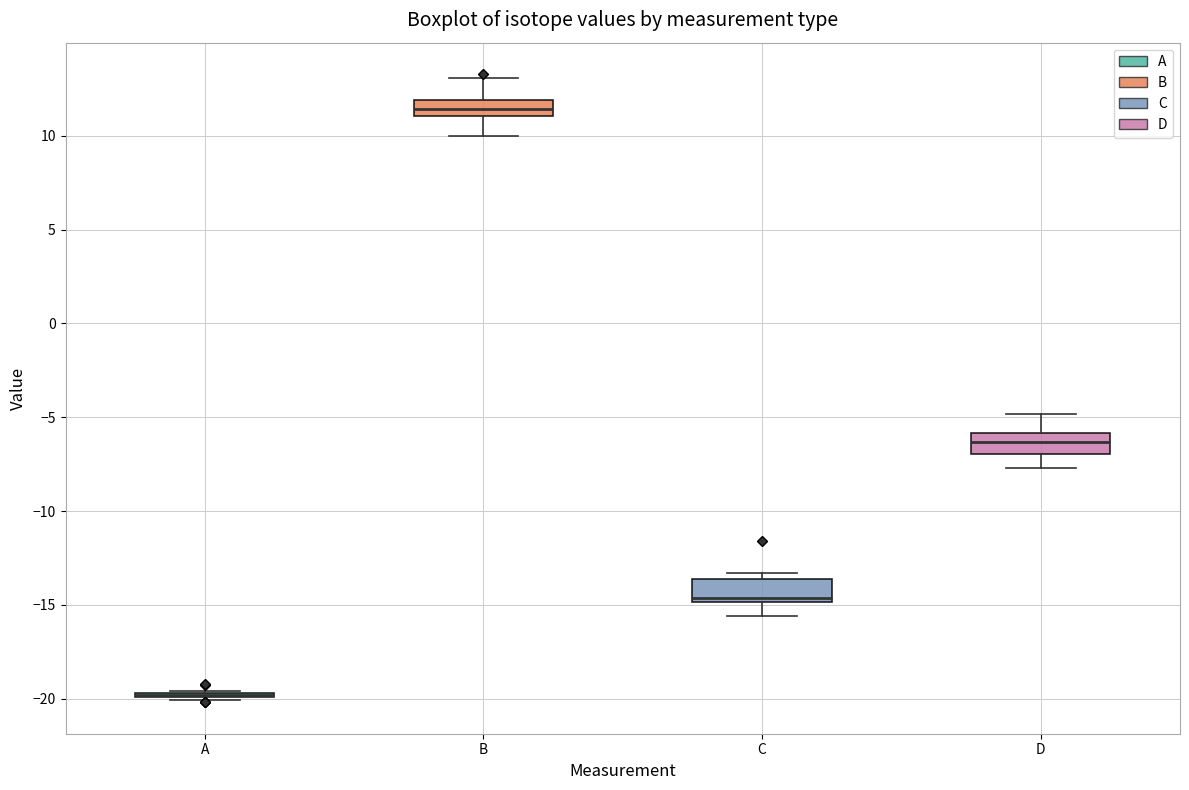

Reading left to right, read every box against the y-axis: the position of its median line, the range the box covers, and the ends of its whiskers. The values are not printed on the chart, so give them approximately, as read against the axis.

A: box collapsed to a line at -20.0, whiskers -20.0 to -19.5
B: median 11.5, box 11.0 to 12.0, whiskers 10.0 to 13.0
C: median -14.5, box -15.0 to -13.5, whiskers -15.5 to -13.5 (just above the box's upper edge)
D: median -6.5, box -7.0 to -6.0, whiskers -7.5 to -5.0